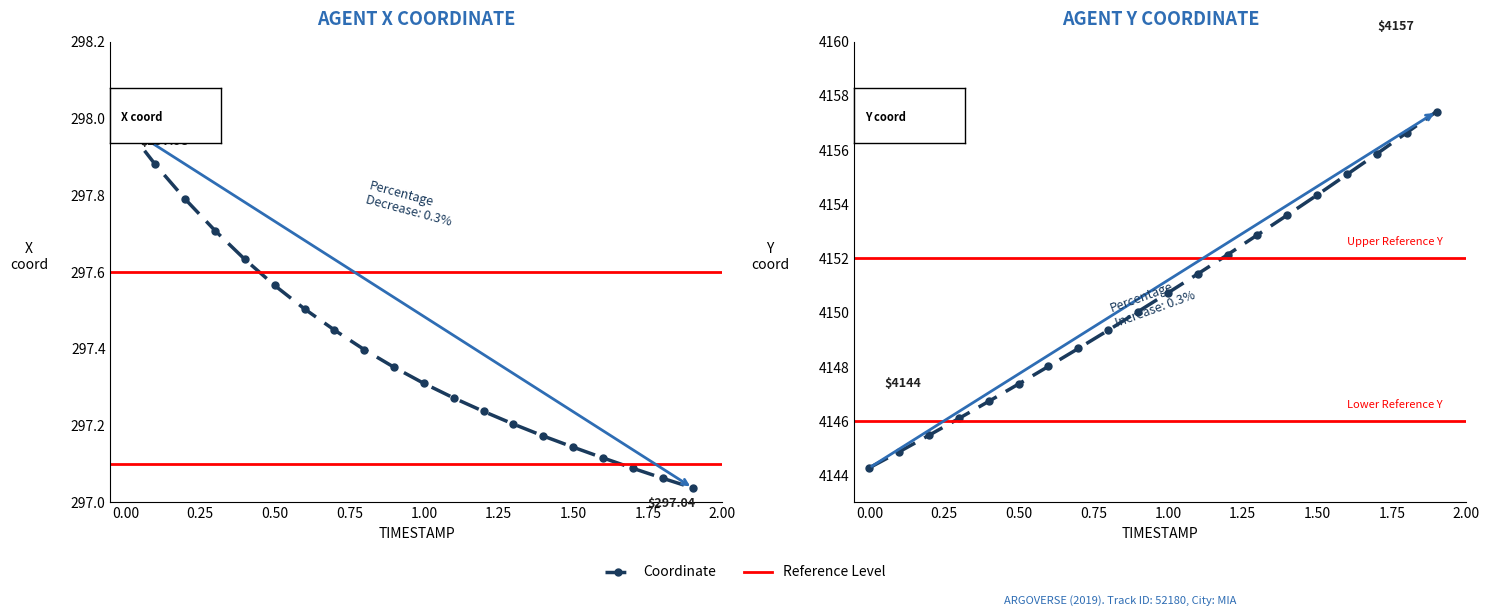

What is the total value across all series at 0.2?

4443.3